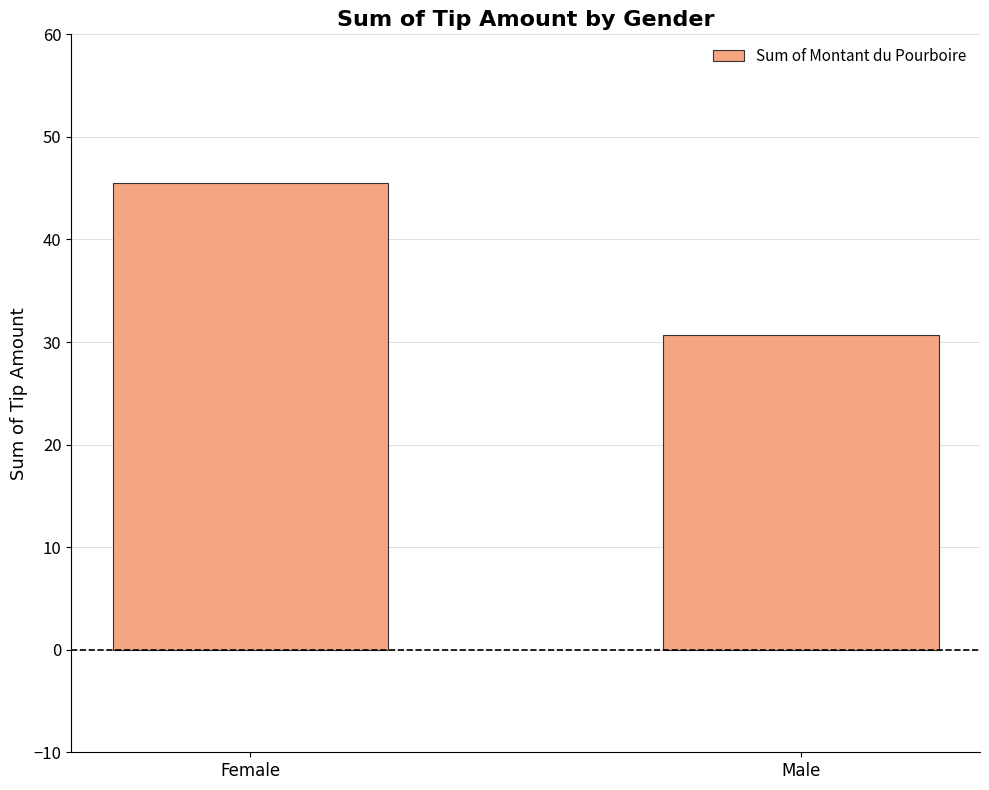

What value does the data have at Male?

30.7